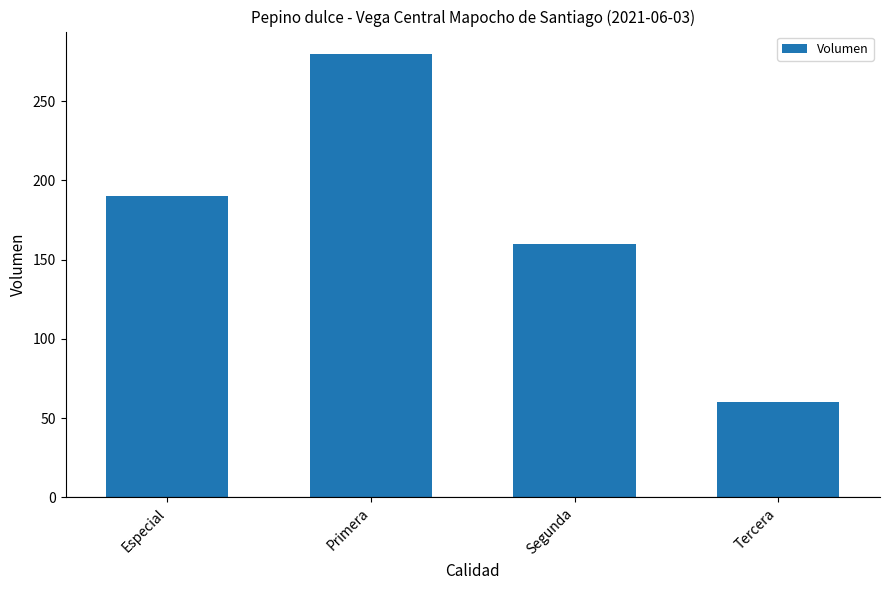

Reading left to right, transcribe all the data shown in this chart.

190	280	160	60